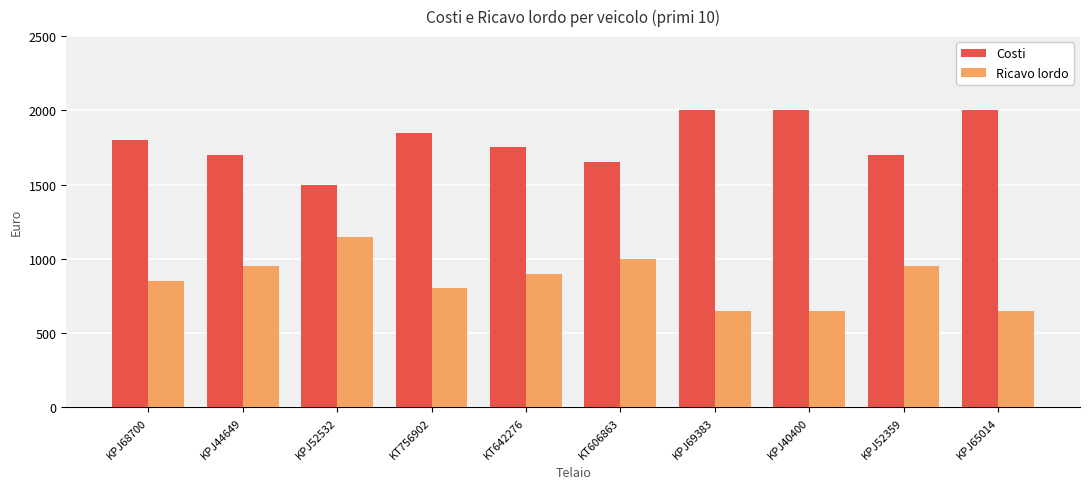

Where does the Ricavo lordo series first go above 900?

KPJ44649